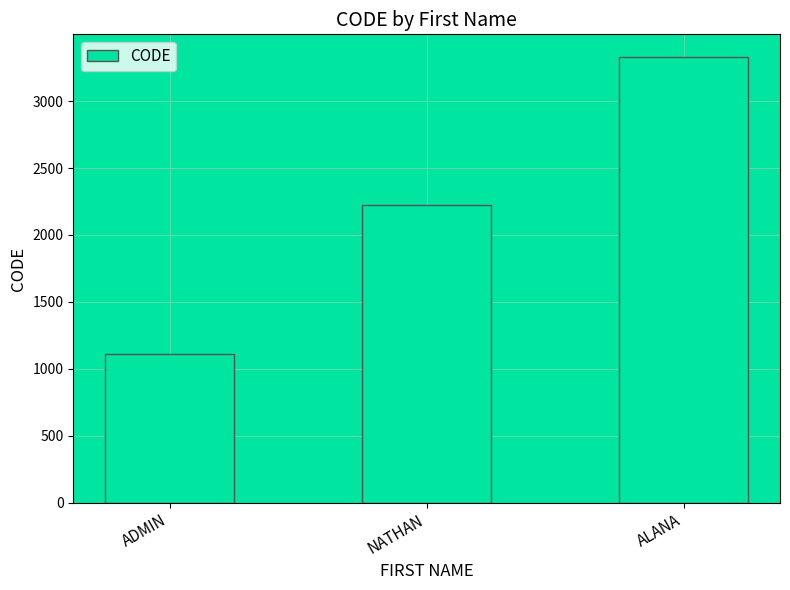

How many bars are there in total?

3